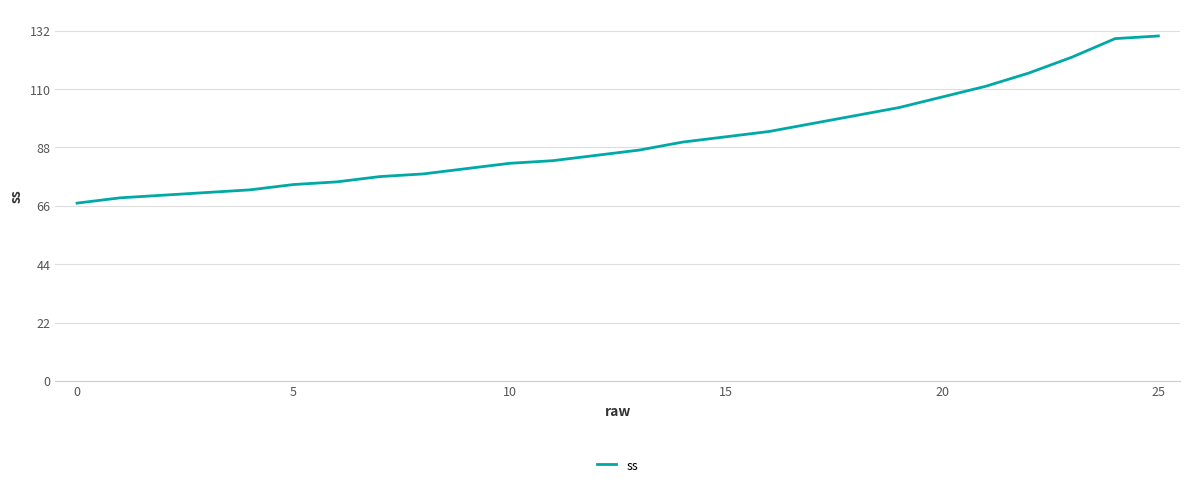

What is the difference between the maximum and minimum values?

63